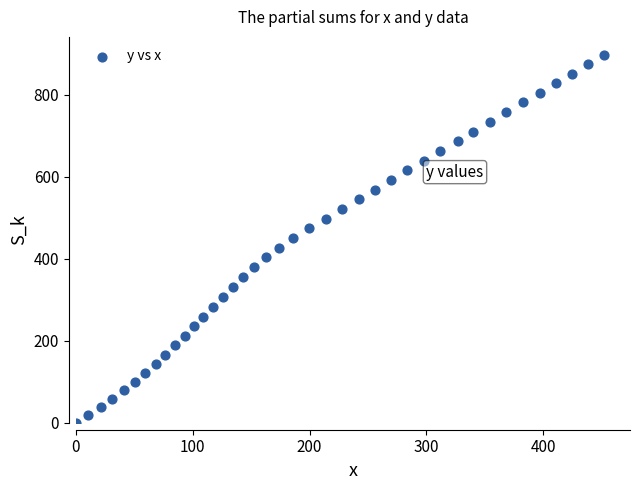

What is the range of Y values (max minus min)?

895.8